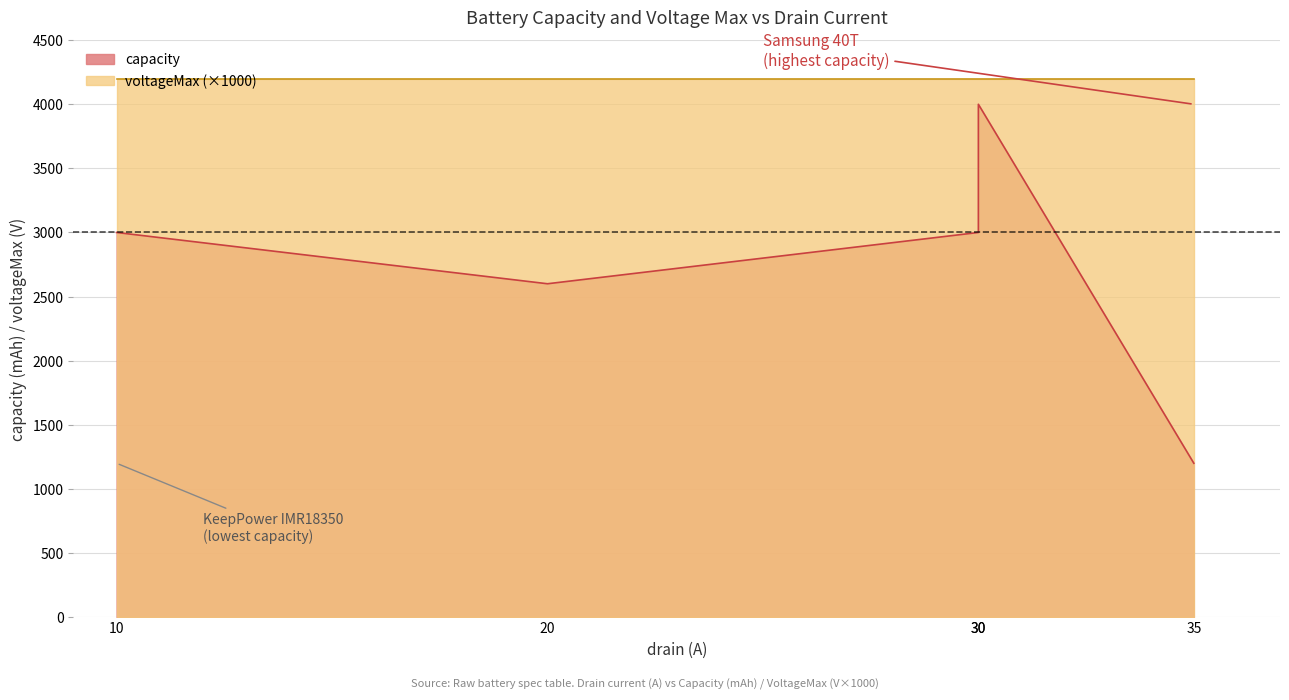

What is the value of the 5th point from the left?

1200